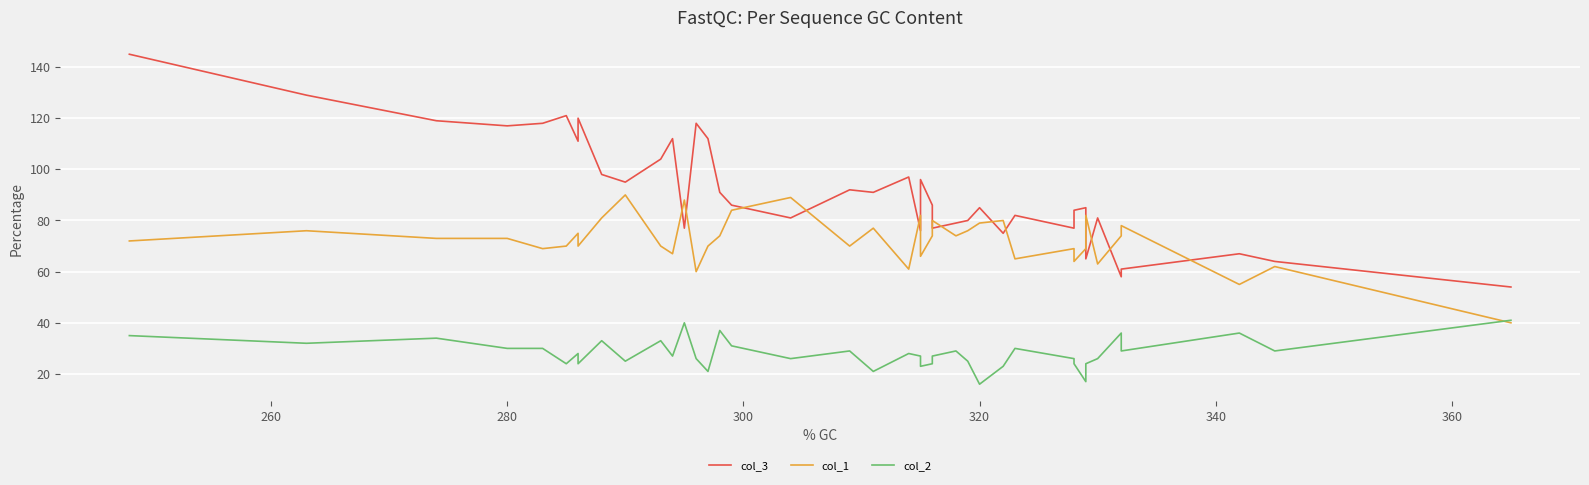

Is the value of col_3 at 16 greater than the value of col_1 at 34?

Yes